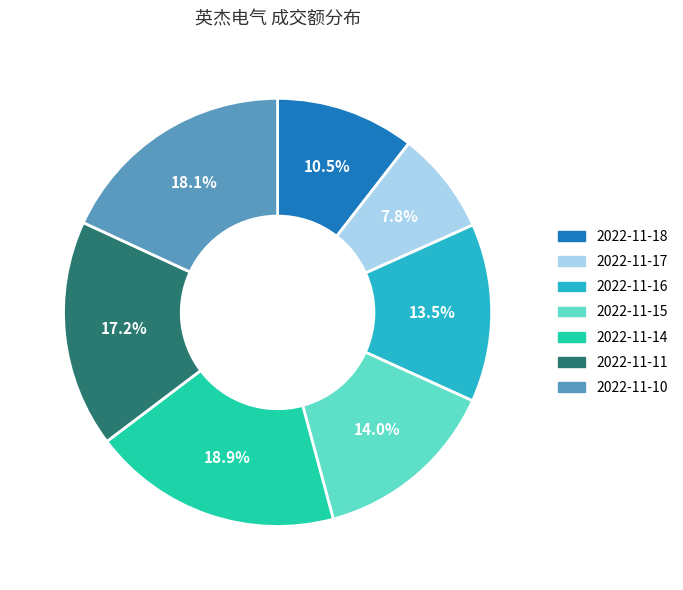

To the nearest percent, what is the average slice percentage?

14%